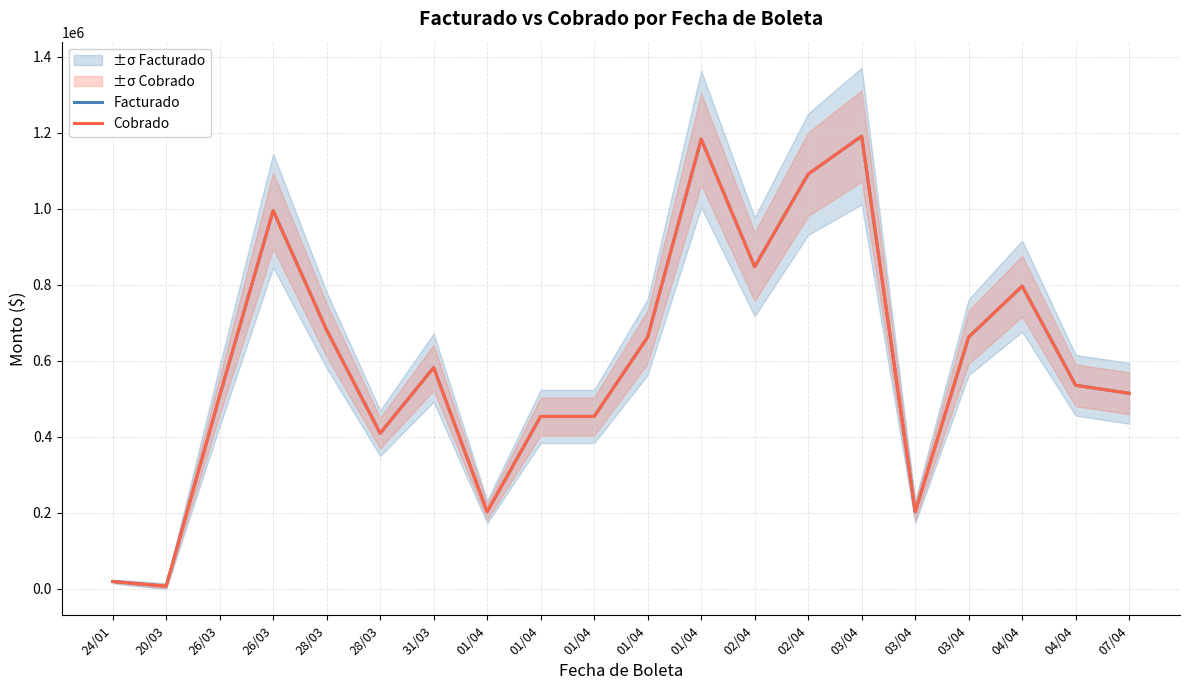

True or false: Facturado and Cobrado cross at least once.

False